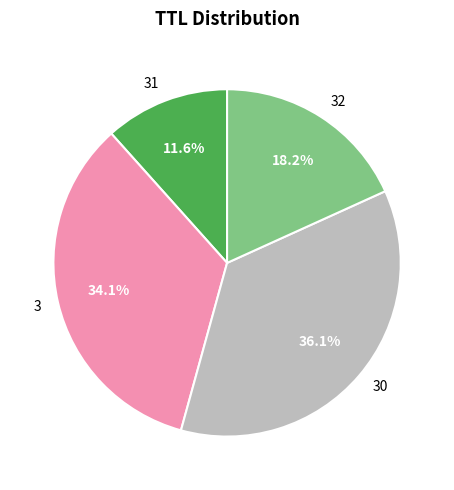

To the nearest percent, what is the difference between the largest and smallest slice percentages?

24%